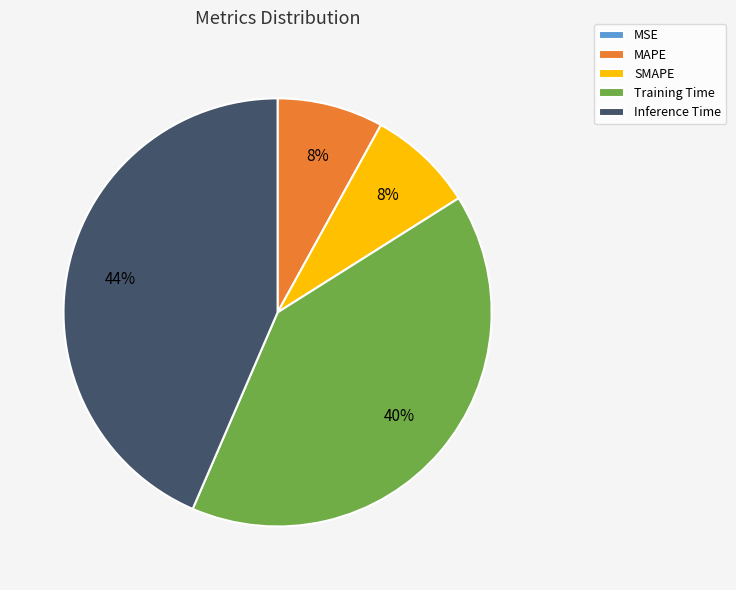

The MAPE slice represents 17% of the pie. True or false?

False